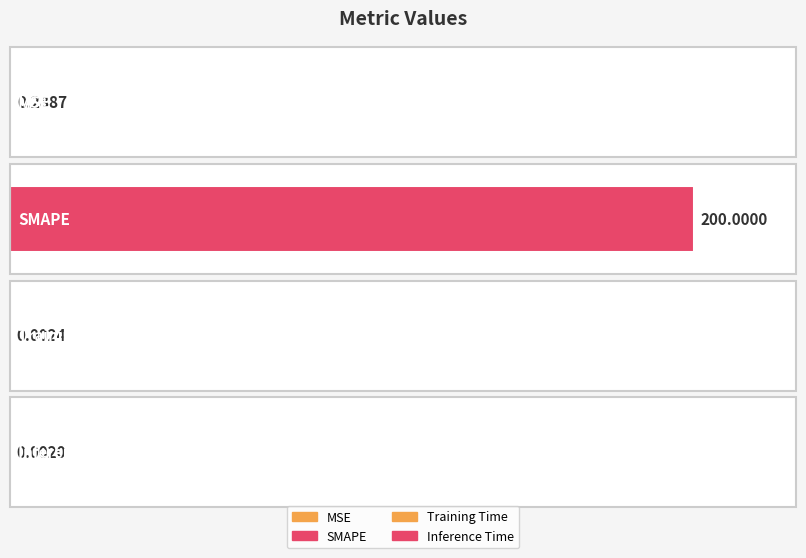

What is the difference between the values at SMAPE and Training Time?

200.0